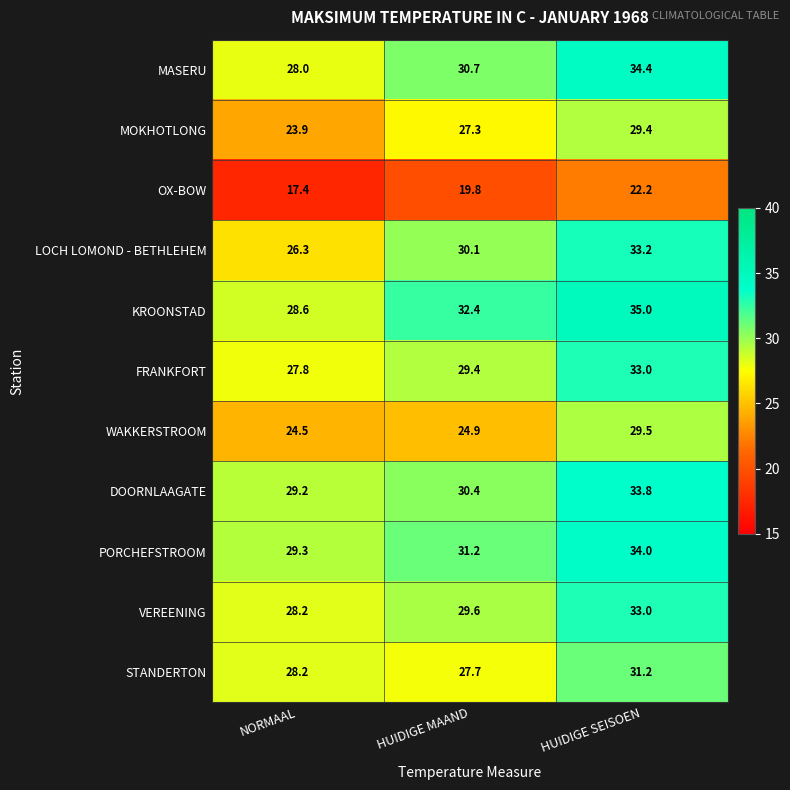

Which series has the largest total across all categories?

KROONSTAD